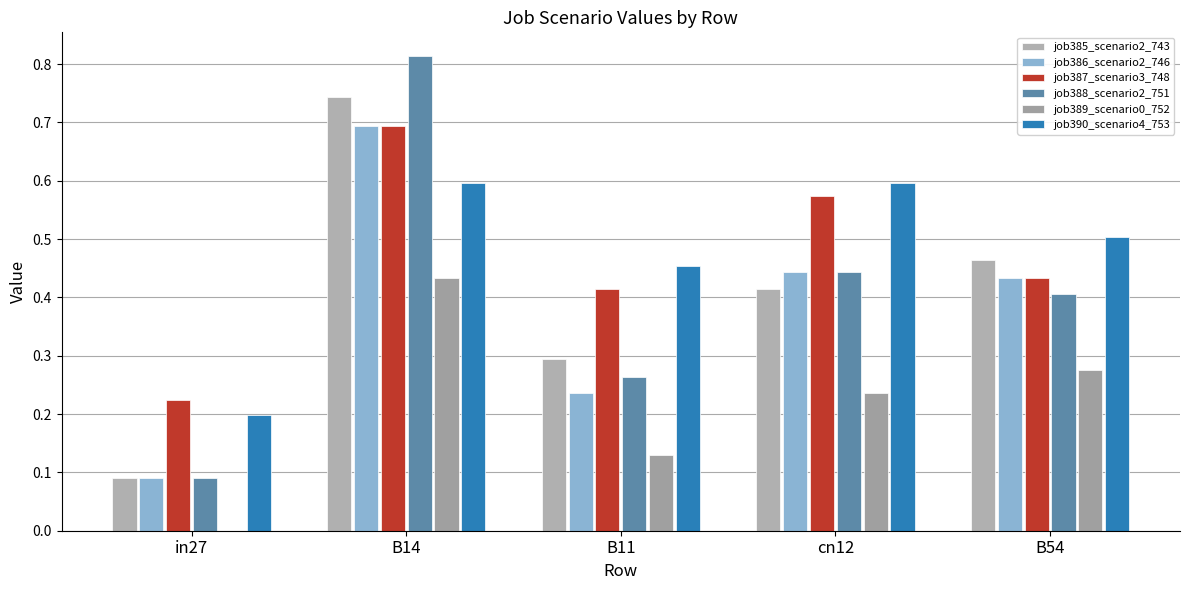

What is the difference between the maximum and minimum values in the job390_scenario4_753 series?

0.4